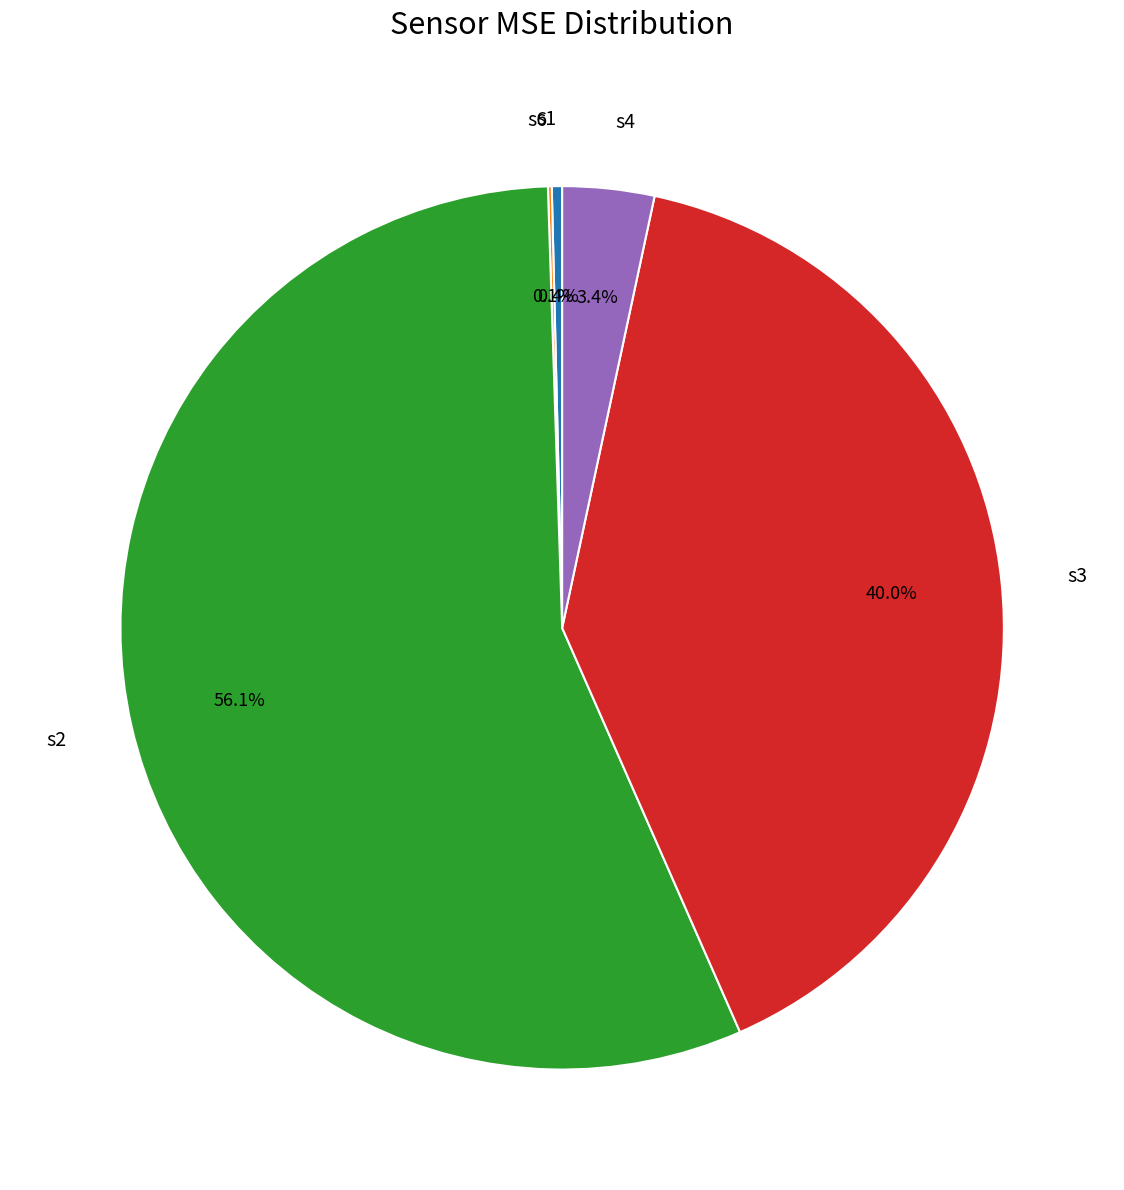

What portion of the pie excludes s1?

99.6%